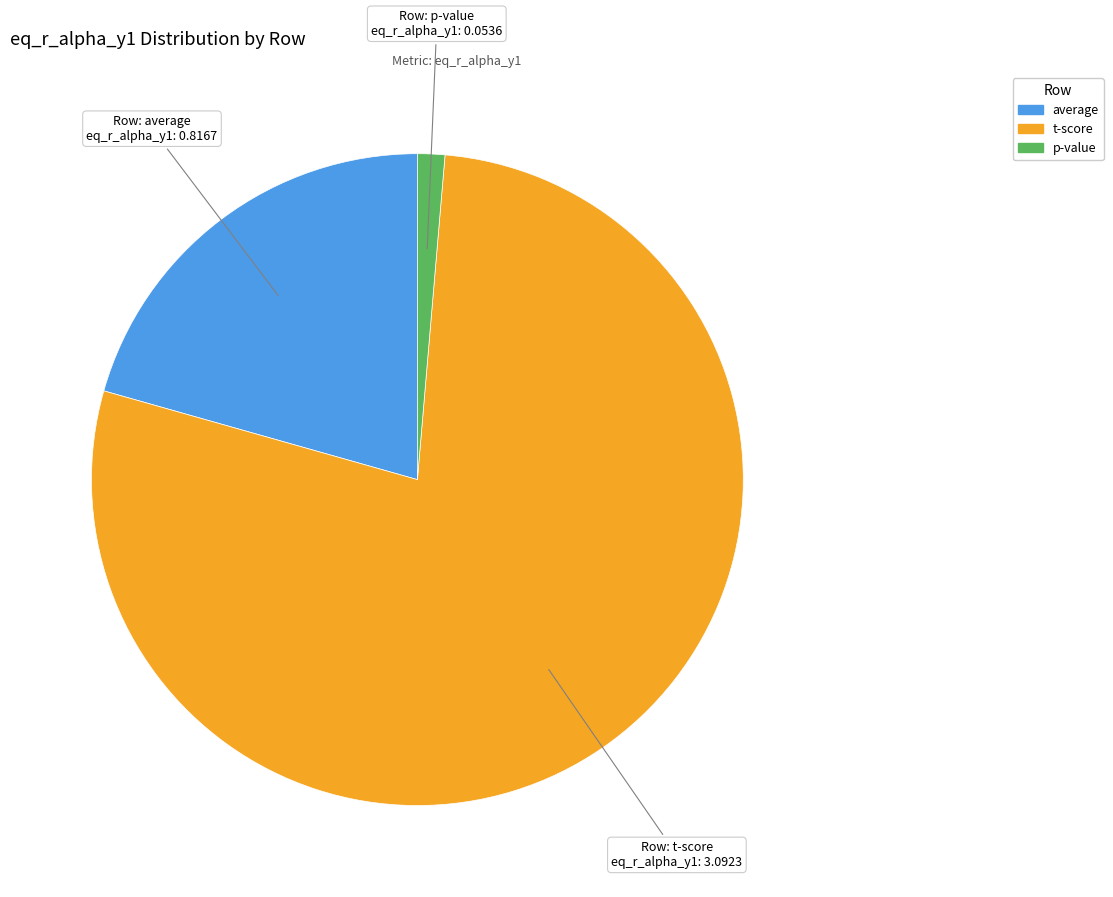

Rank the categories by value from lowest to highest.

p-value, average, t-score